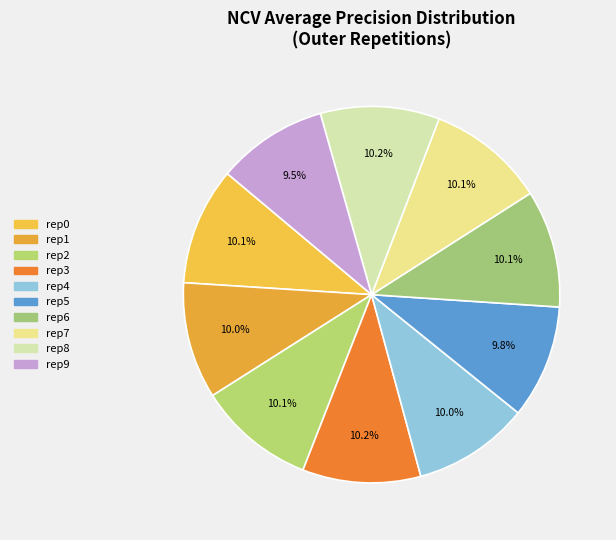

Count the number of slices in the pie.

10